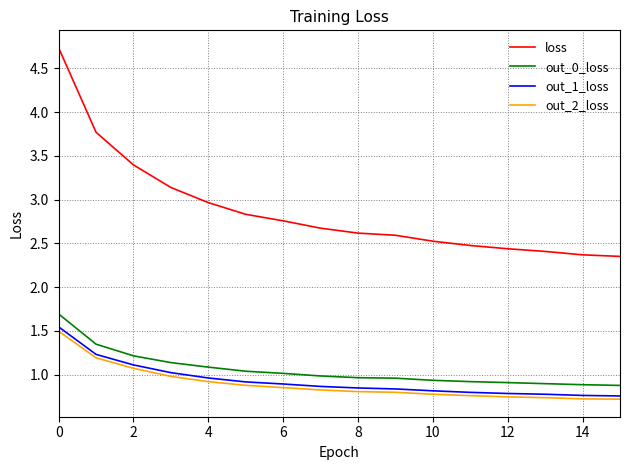

Which series has the largest total across all categories?

loss